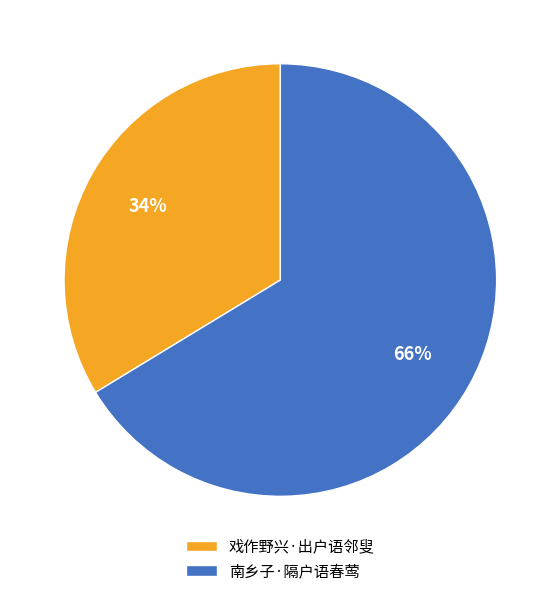

What percentage is the 戏作野兴·出户语邻叟 slice, to the nearest percent?

34%